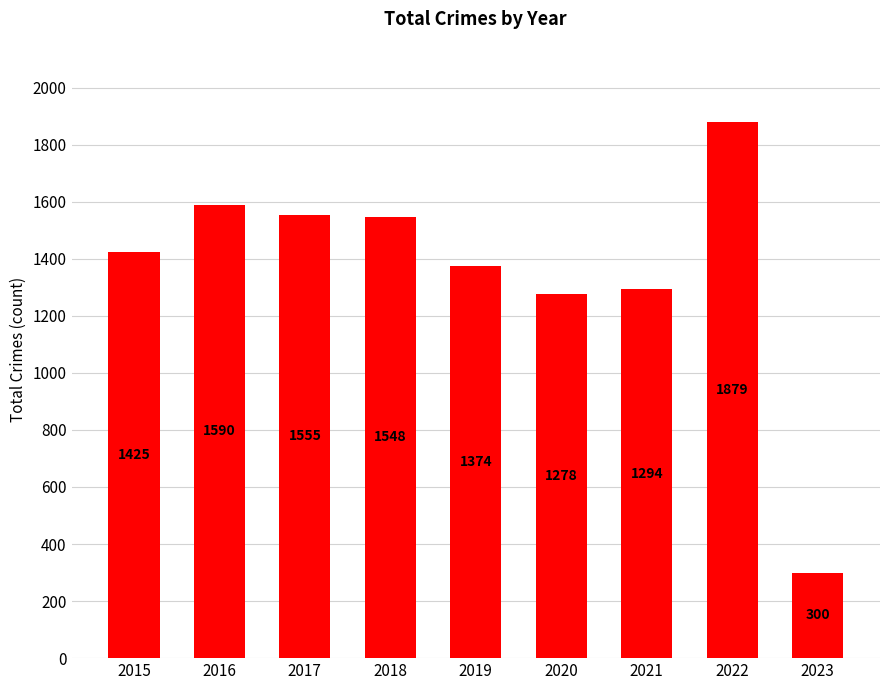

How many categories are shown in the chart?

9